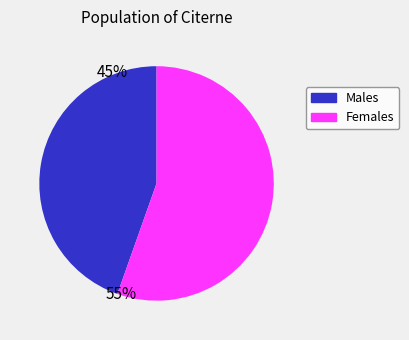

True or false: Males accounts for 45% of the total.

True